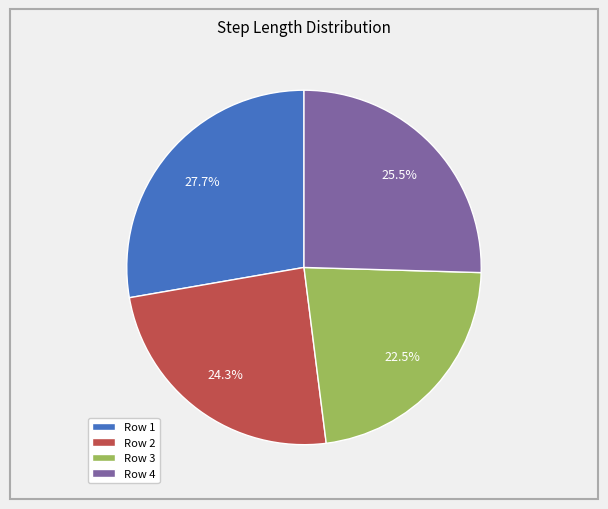

To the nearest percent, what is the average slice percentage?

25%